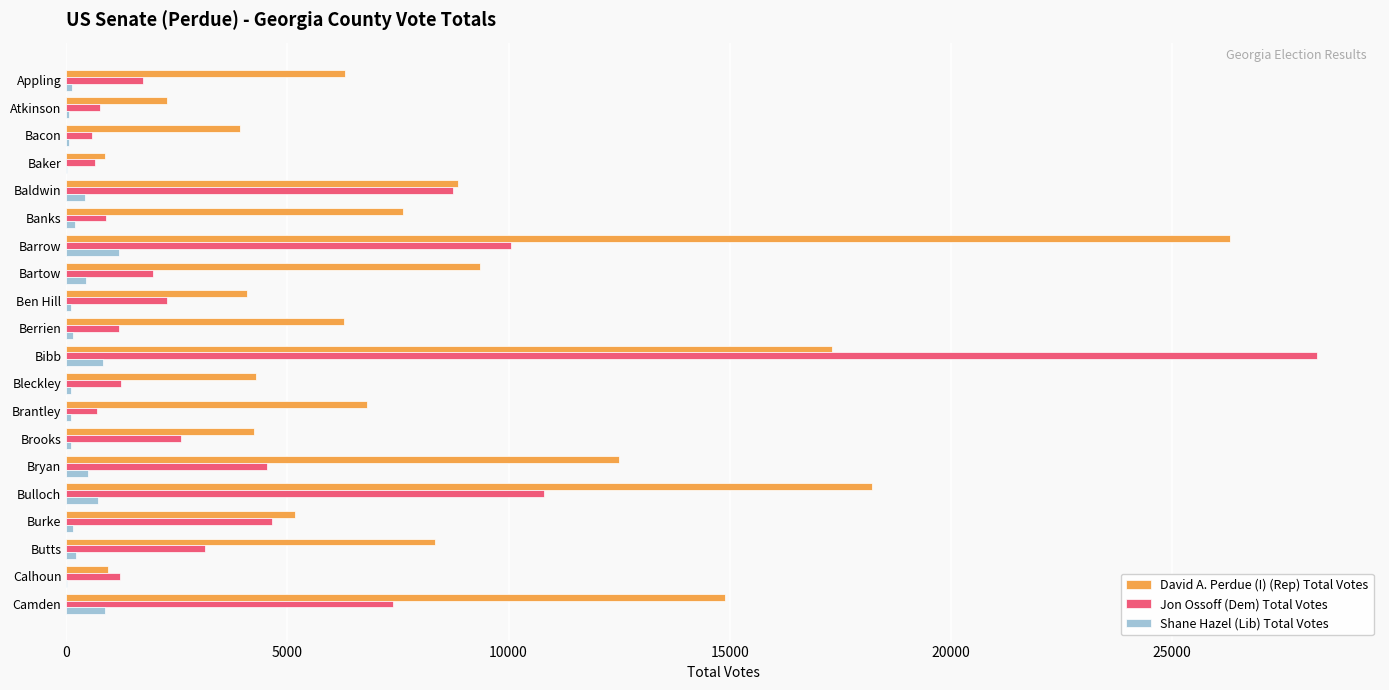

What is the sum of all David A. Perdue (I) (Rep) Total Votes values?

168540